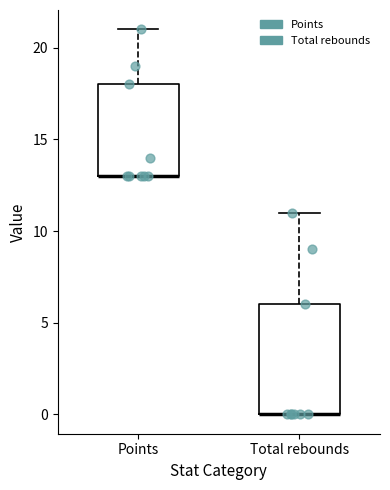

Which box is the tallest, from its lower edge to its upper edge?

Total rebounds